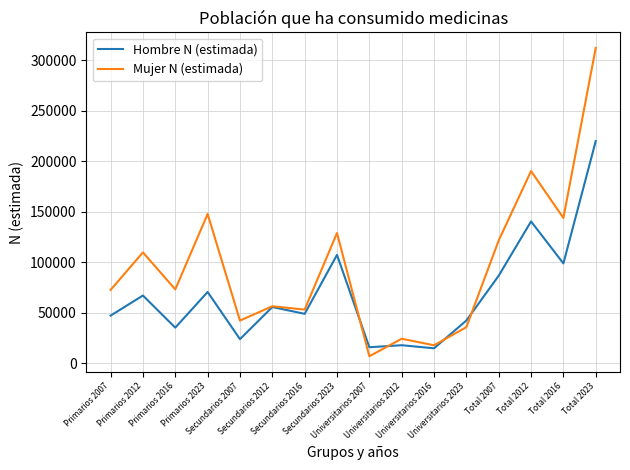

Rank the series by their average value, from lowest to highest.

Hombre N (estimada), Mujer N (estimada)